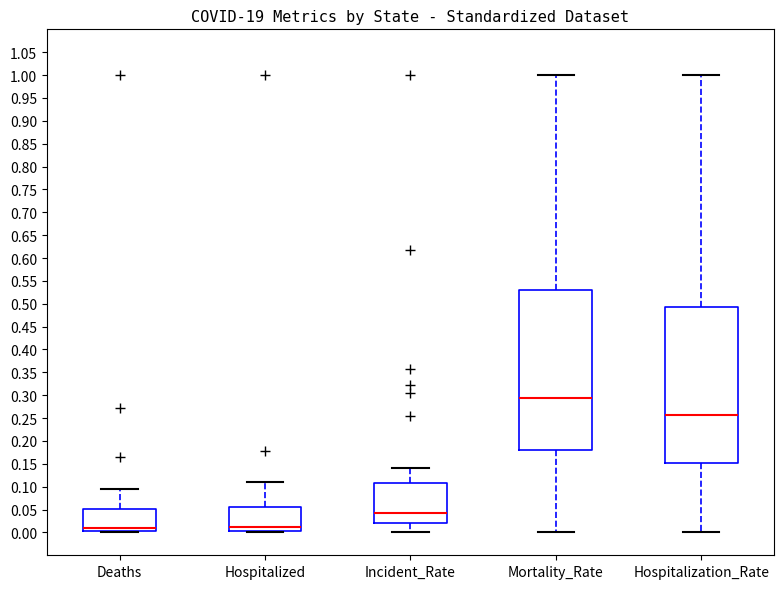

Reading left to right, read every box against the y-axis: the position of its median line, the range the box covers, and the ends of its whiskers. The values are not printed on the chart, so give them approximately, as read against the axis.

Deaths: median 0.010, box 0.005 to 0.050, whiskers 0.000 to 0.095
Hospitalized: median 0.010, box 0.005 to 0.055, whiskers 0.000 to 0.110
Incident_Rate: median 0.040, box 0.020 to 0.105, whiskers 0.000 to 0.140
Mortality_Rate: median 0.295, box 0.180 to 0.530, whiskers 0.000 to 1.000
Hospitalization_Rate: median 0.255, box 0.150 to 0.495, whiskers 0.000 to 1.000